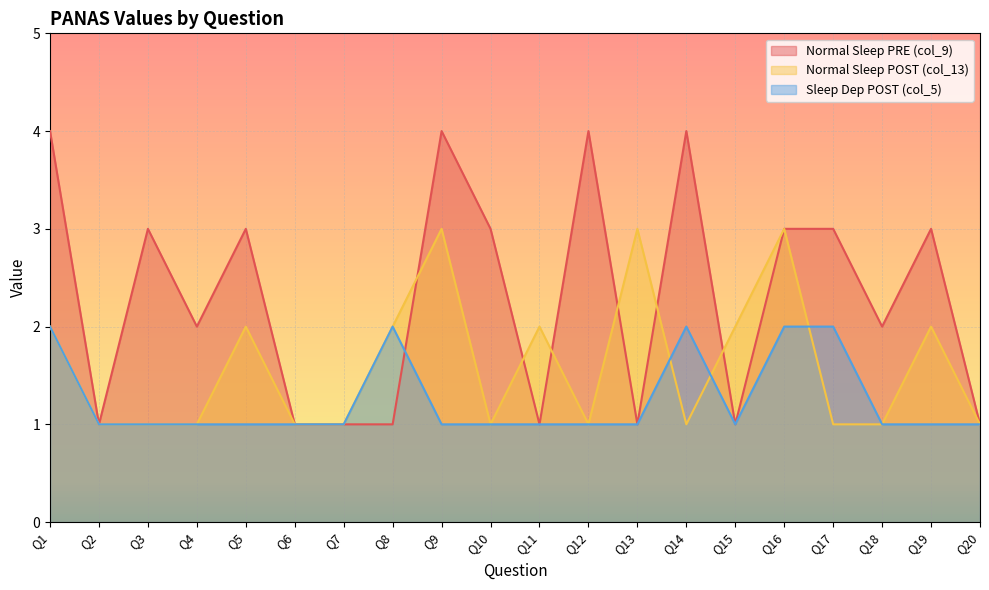

Reading right to left, transcribe all the data shown in this chart.

Normal Sleep PRE (col_9): Q20=1	Q19=3	Q18=2	Q17=3	Q16=3	Q15=1	Q14=4	Q13=1	Q12=4	Q11=1	Q10=3	Q9=4	Q8=1	Q7=1	Q6=1	Q5=3	Q4=2	Q3=3	Q2=1	Q1=4
Normal Sleep POST (col_13): Q20=1	Q19=2	Q18=1	Q17=1	Q16=3	Q15=2	Q14=1	Q13=3	Q12=1	Q11=2	Q10=1	Q9=3	Q8=2	Q7=1	Q6=1	Q5=2	Q4=1	Q3=1	Q2=1	Q1=2
Sleep Dep POST (col_5): Q20=1	Q19=1	Q18=1	Q17=2	Q16=2	Q15=1	Q14=2	Q13=1	Q12=1	Q11=1	Q10=1	Q9=1	Q8=2	Q7=1	Q6=1	Q5=1	Q4=1	Q3=1	Q2=1	Q1=2